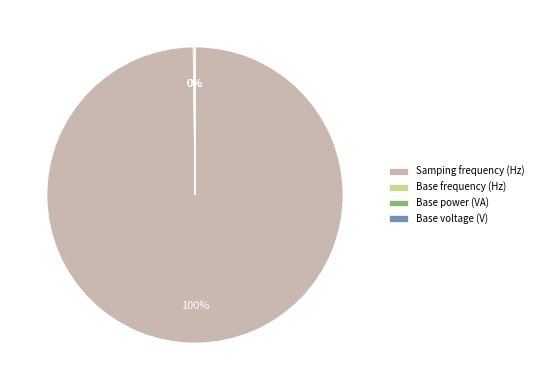

True or false: Samping frequency (Hz) accounts for 100% of the total.

True